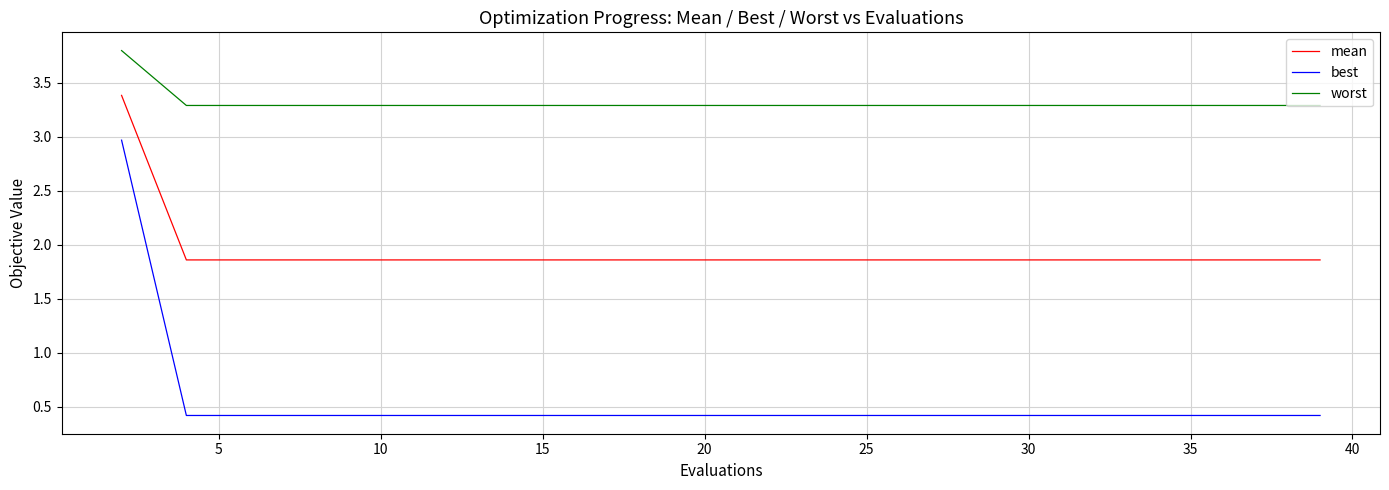

True or false: mean and best cross at least once.

False